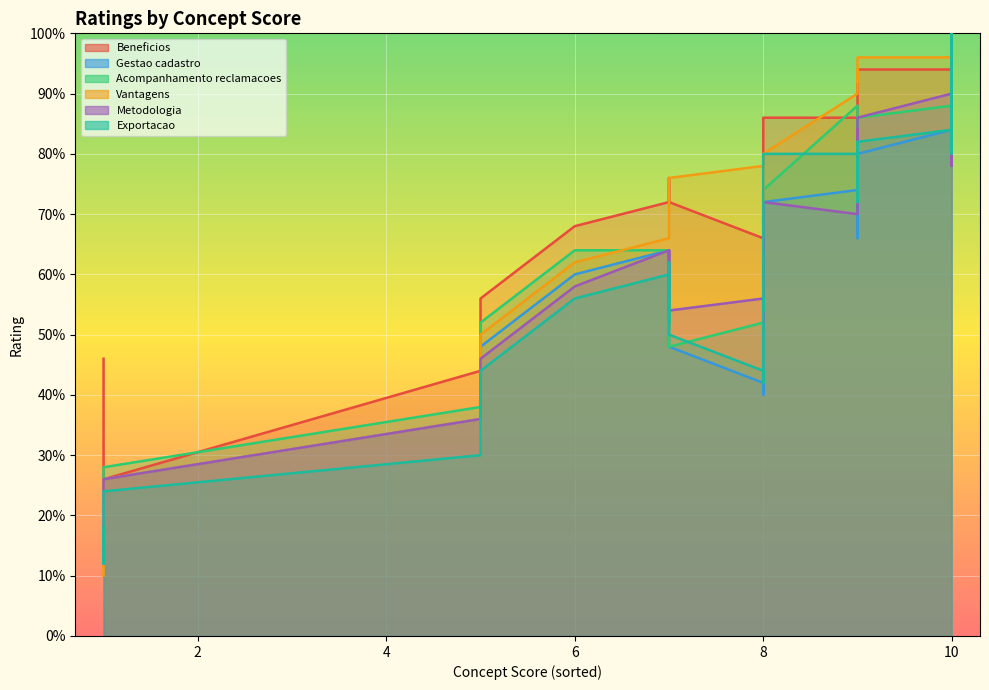

The Vantagens series shows 15 at 4. True or false?

False